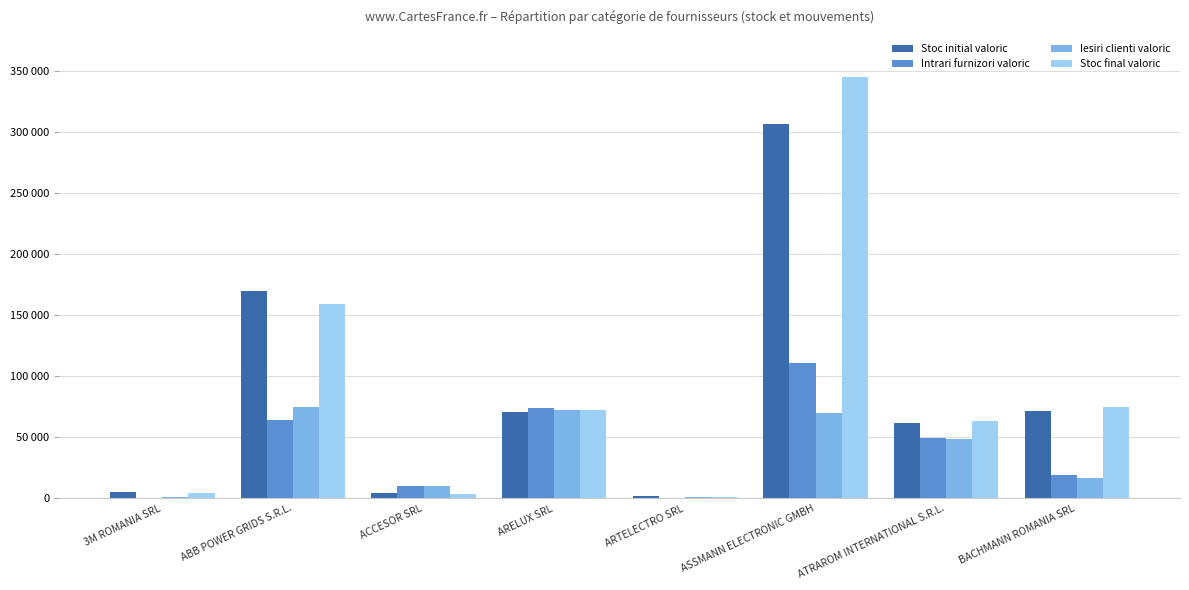

What is the label of the 1st bar from the right?

BACHMANN ROMANIA SRL